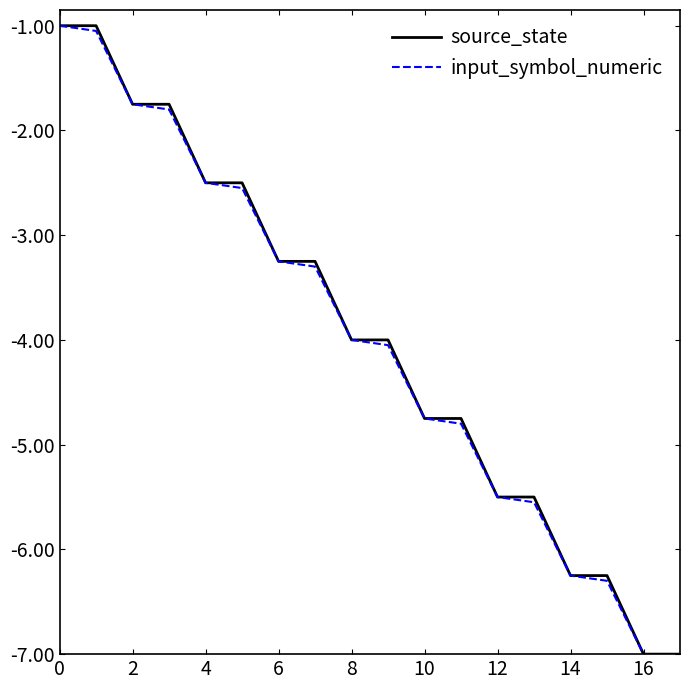

True or false: input_symbol_numeric has more than 1 interior local peaks.

False